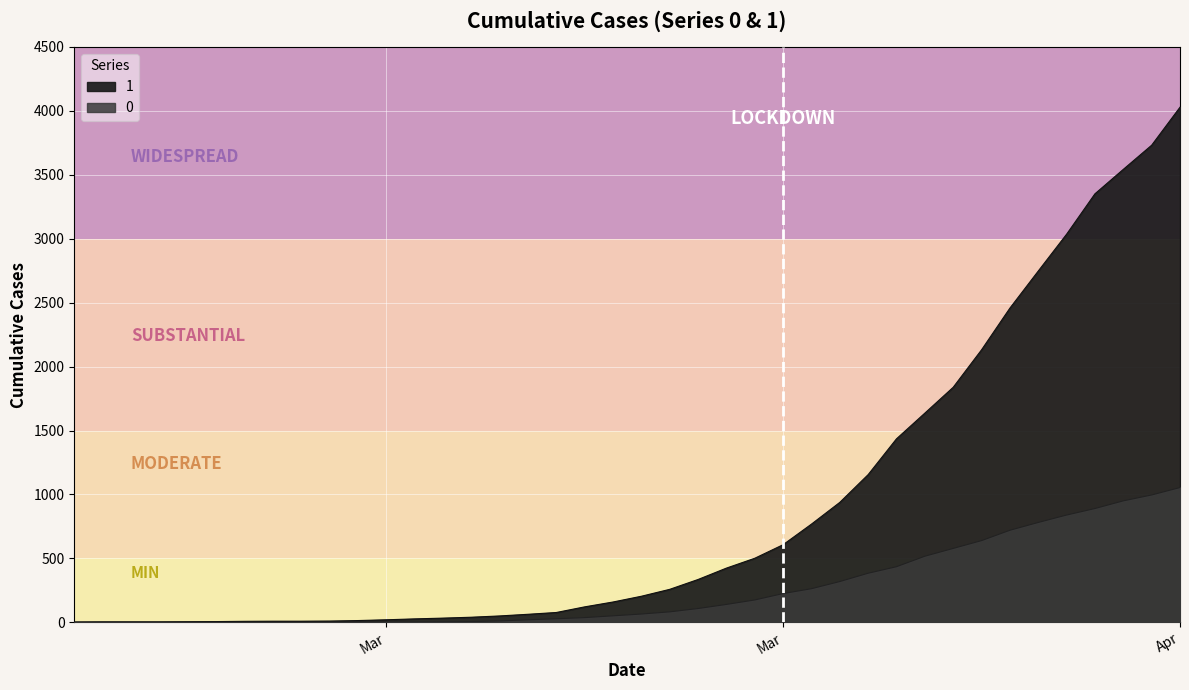

The 1 series shows 770 at 2020-03-28. True or false?

False